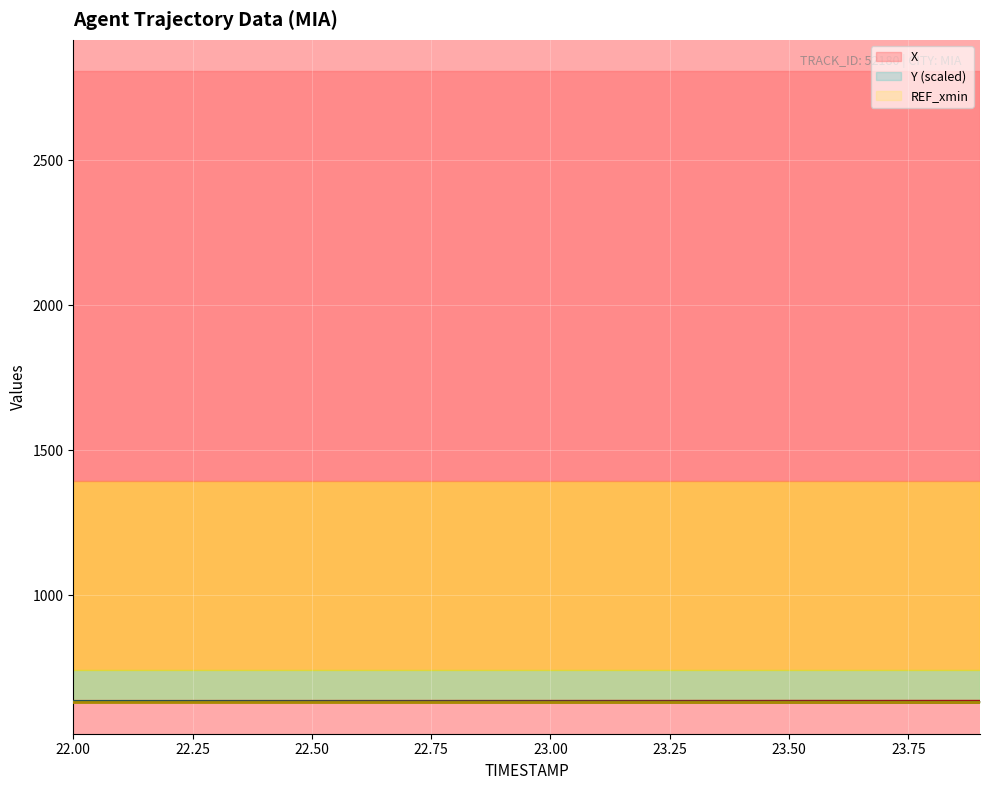

What is the highest value of the X series?

635.1